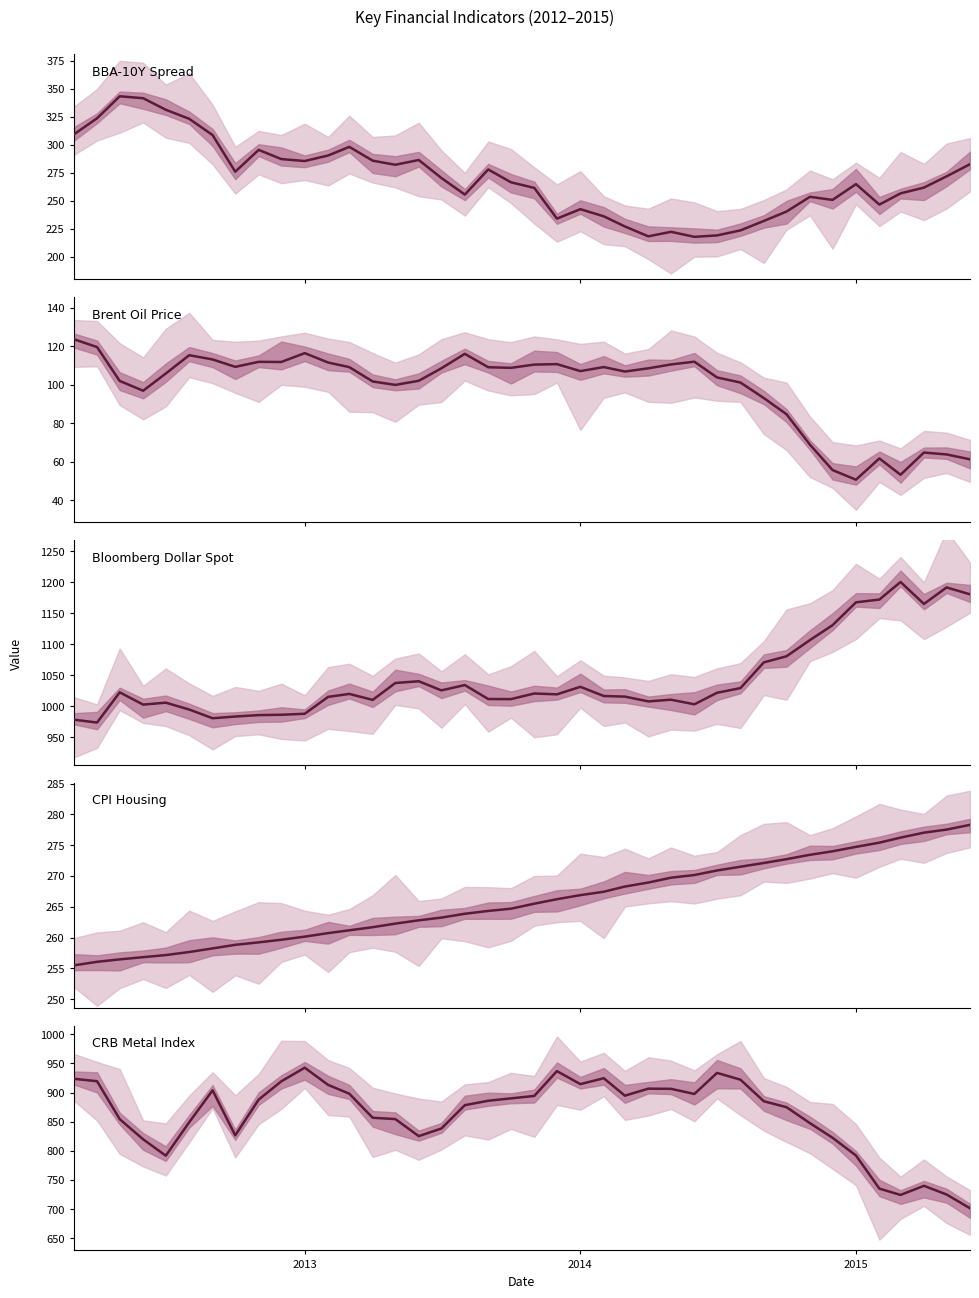

Which series has the largest range (max minus min)?

CRB 금속지수